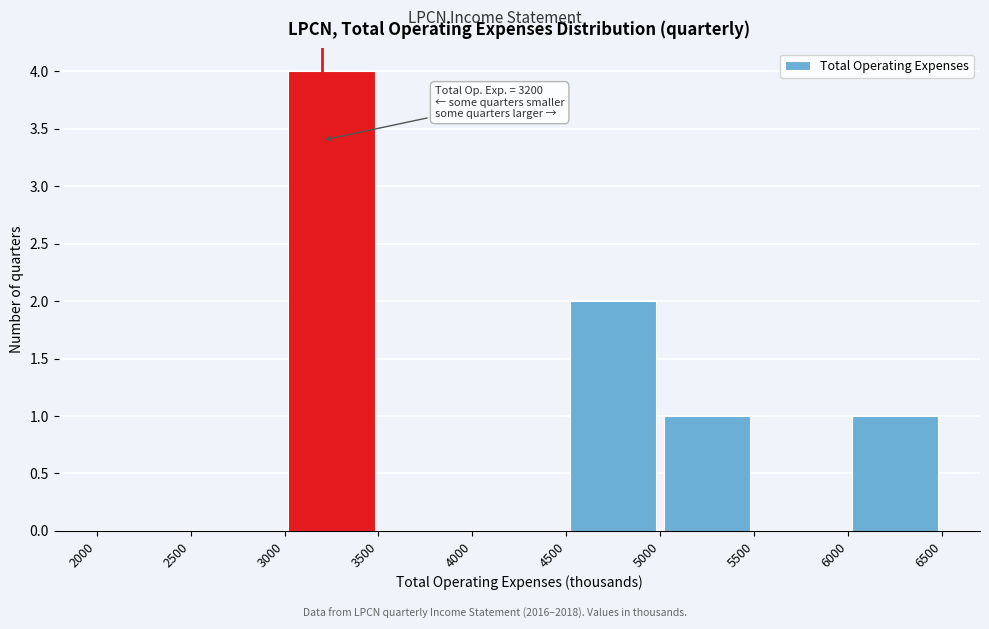

Which range on the x-axis has the tallest bar?

3000 to 3500